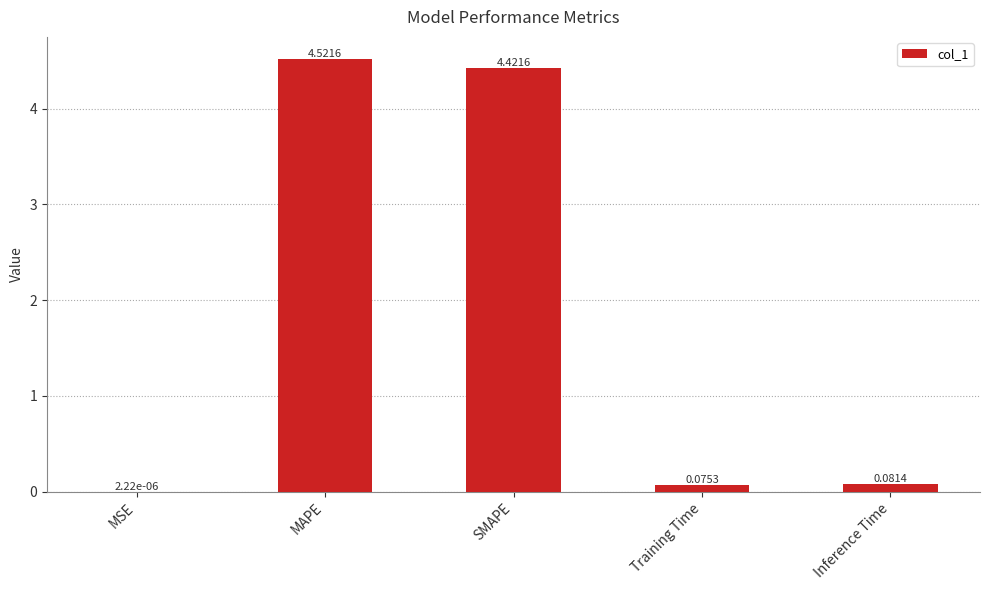

What is the sum of the values at MAPE and MSE?

4.5